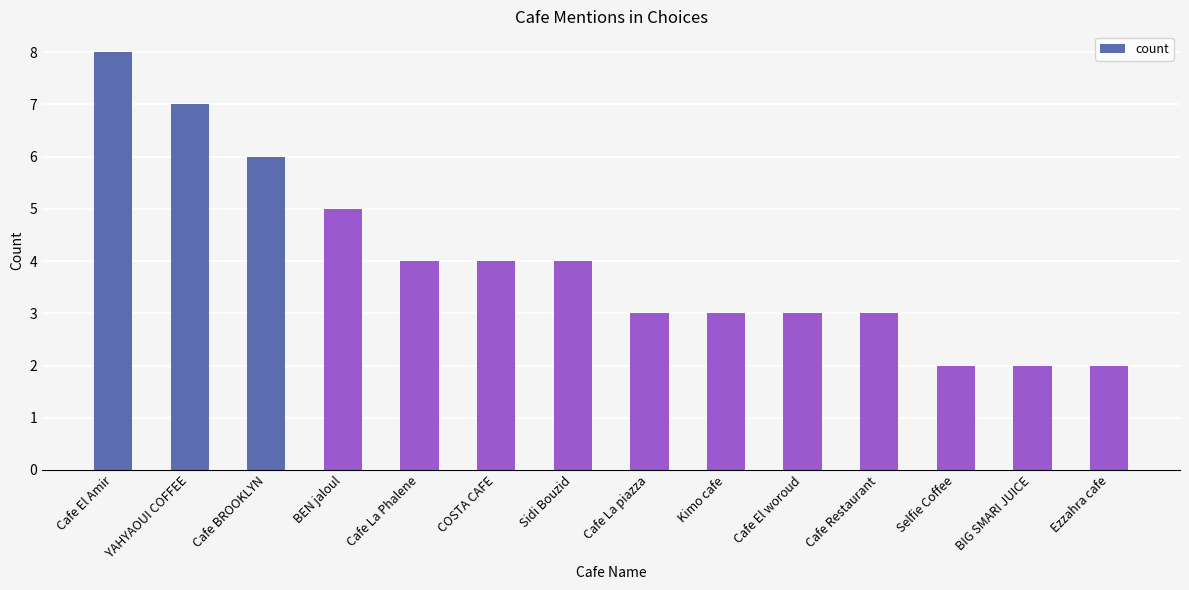

What is the difference between the second highest and minimum values?

5